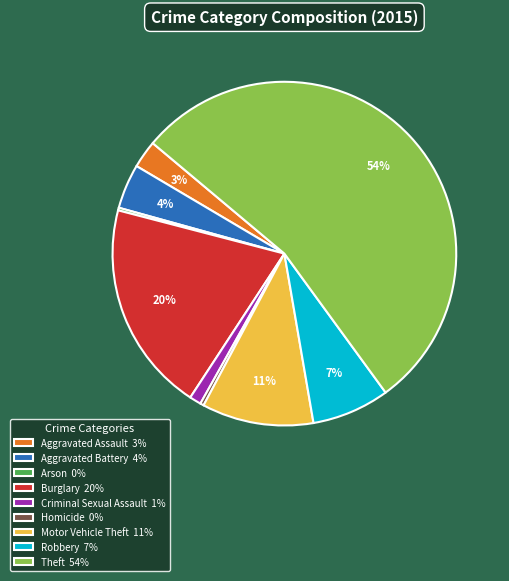

Is there a majority slice in this chart?

Yes